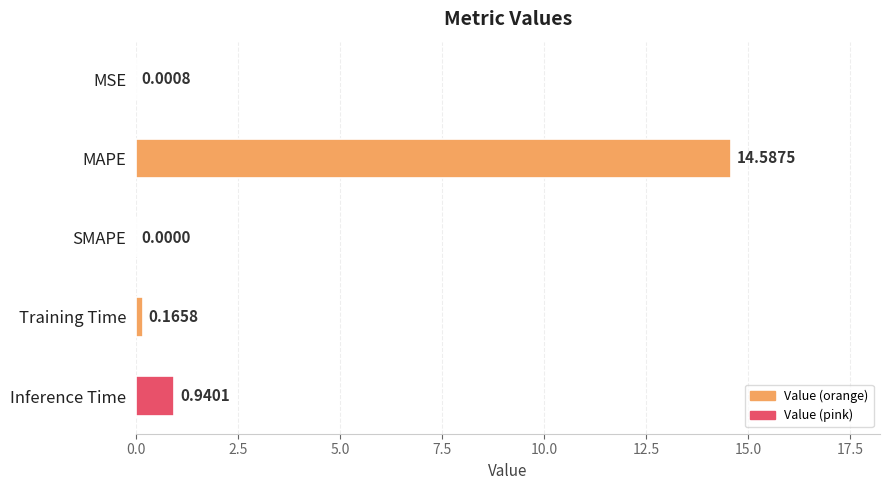

What is the sum of all values?

15.7